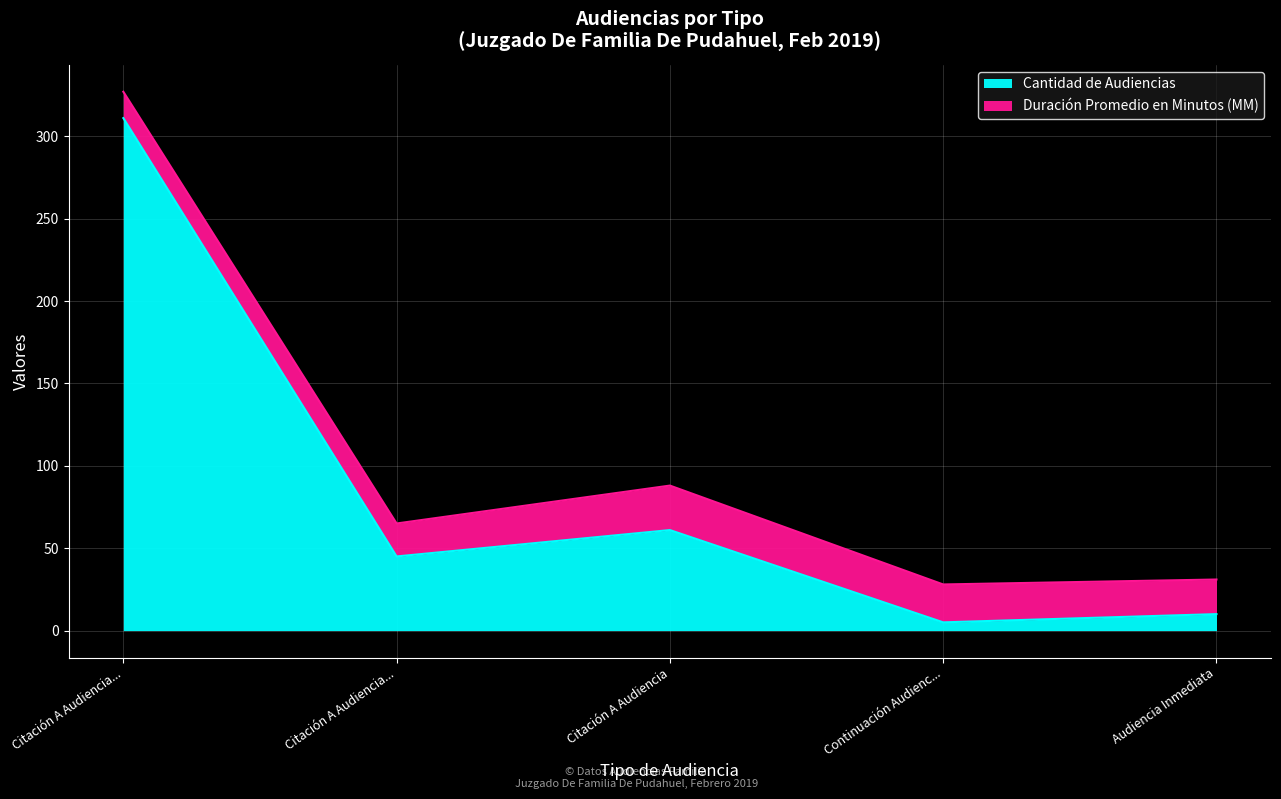

What is the smallest value displayed?

5